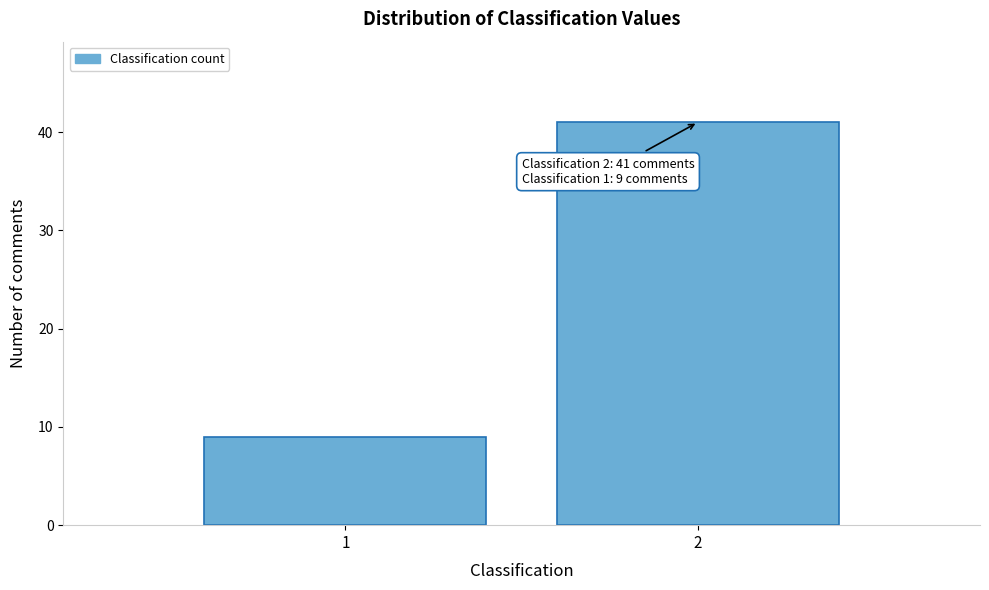

Reading left to right, what are all the values shown in this chart?

9	41